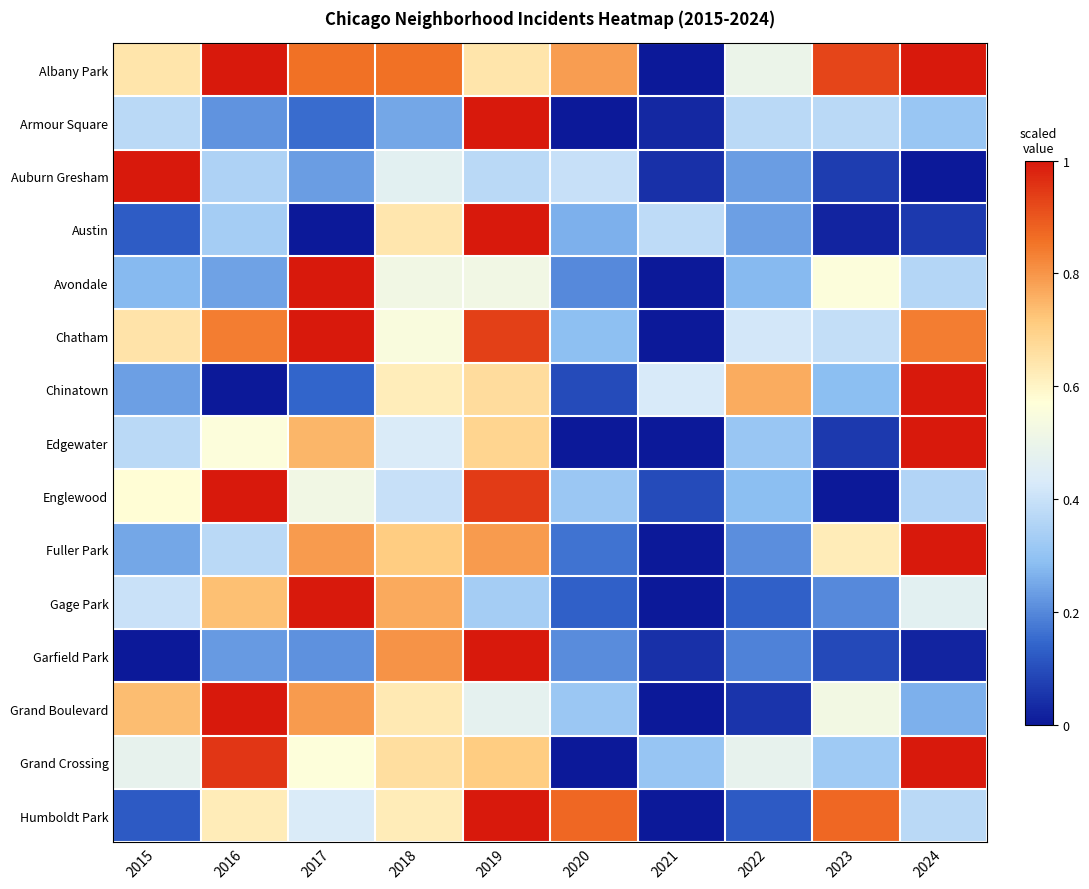

List the series in order of their peak value, lowest first.

Albany Park, Edgewater, Humboldt Park, Grand Boulevard, Chinatown, Fuller Park, Avondale, Gage Park, Chatham, Armour Square, Auburn Gresham, Grand Crossing, Englewood, Austin, Garfield Park